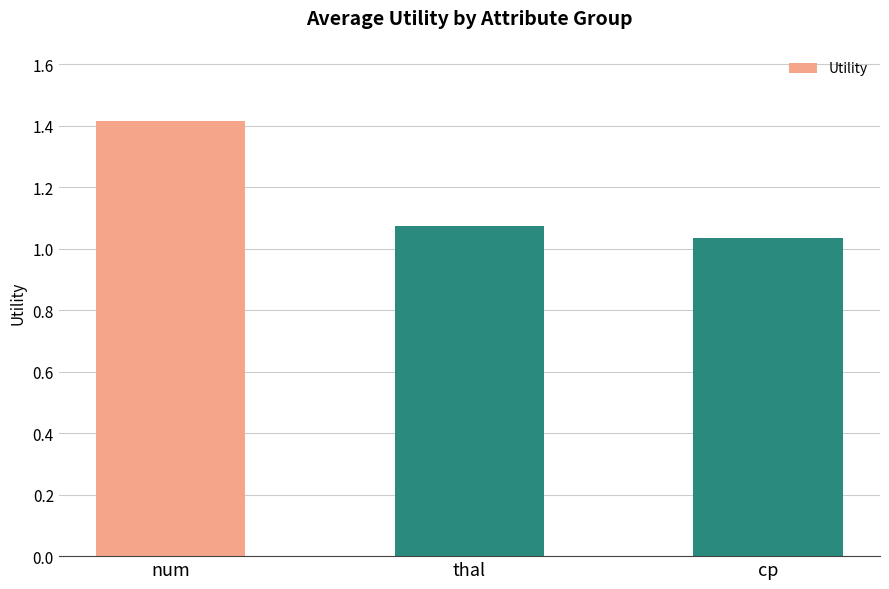

What is the sum of the values at cp and num?

2.4